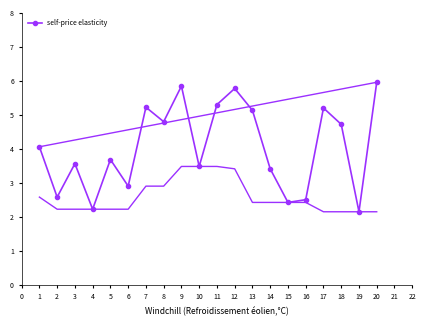

What is the difference between the second highest and second lowest values?

3.6